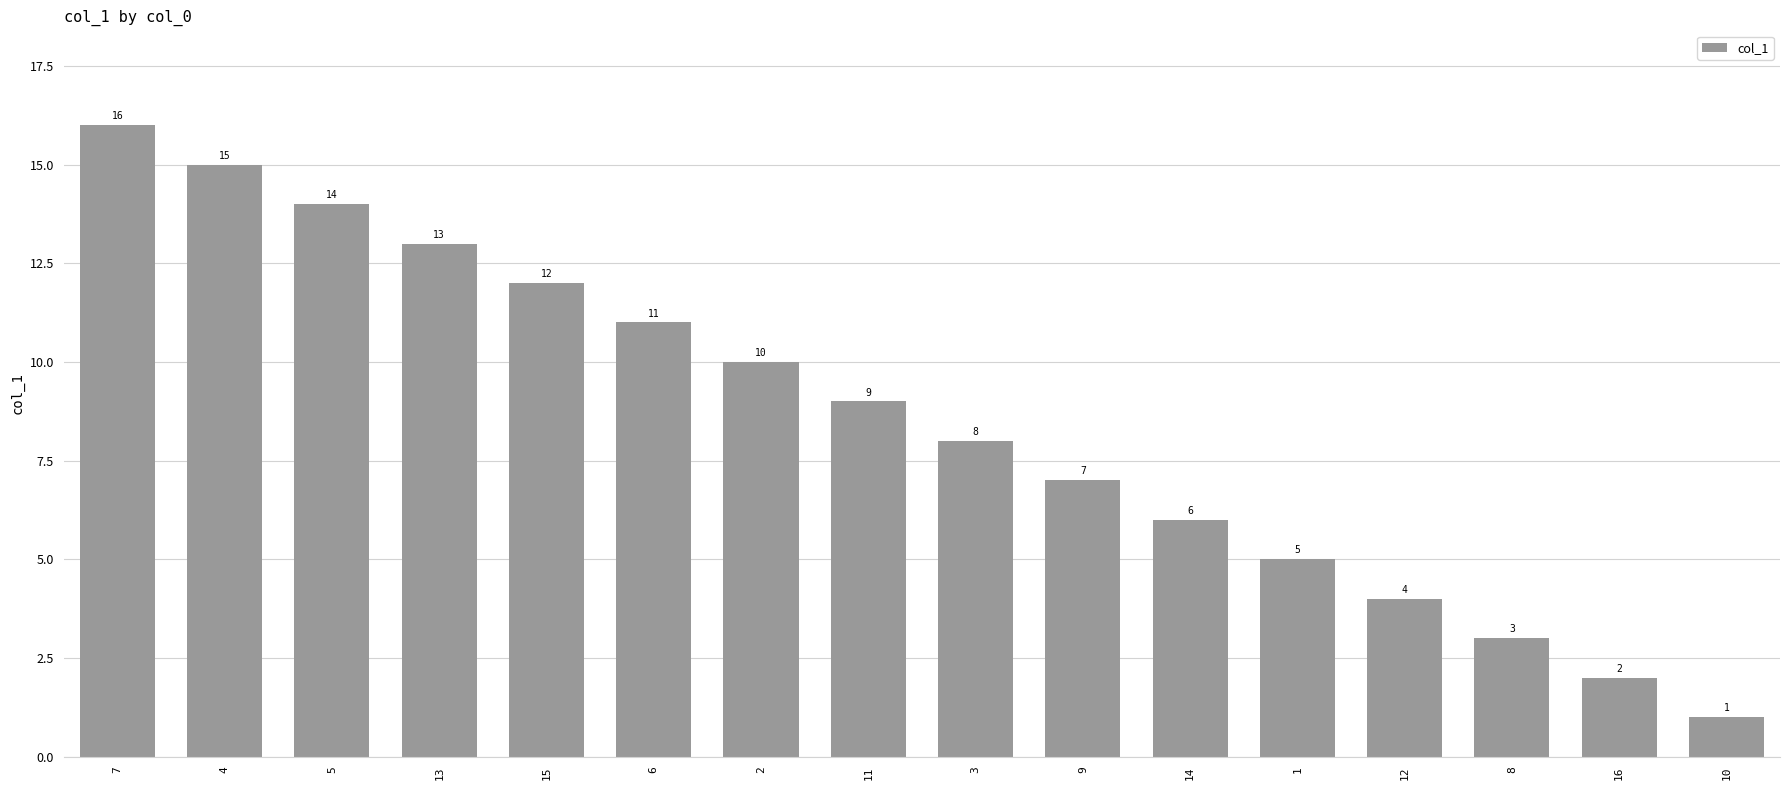

Count the number of categories in the chart.

16